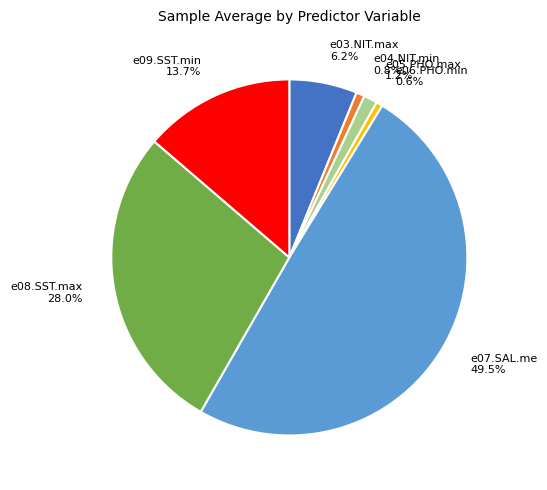

How many slices are in this pie chart?

7